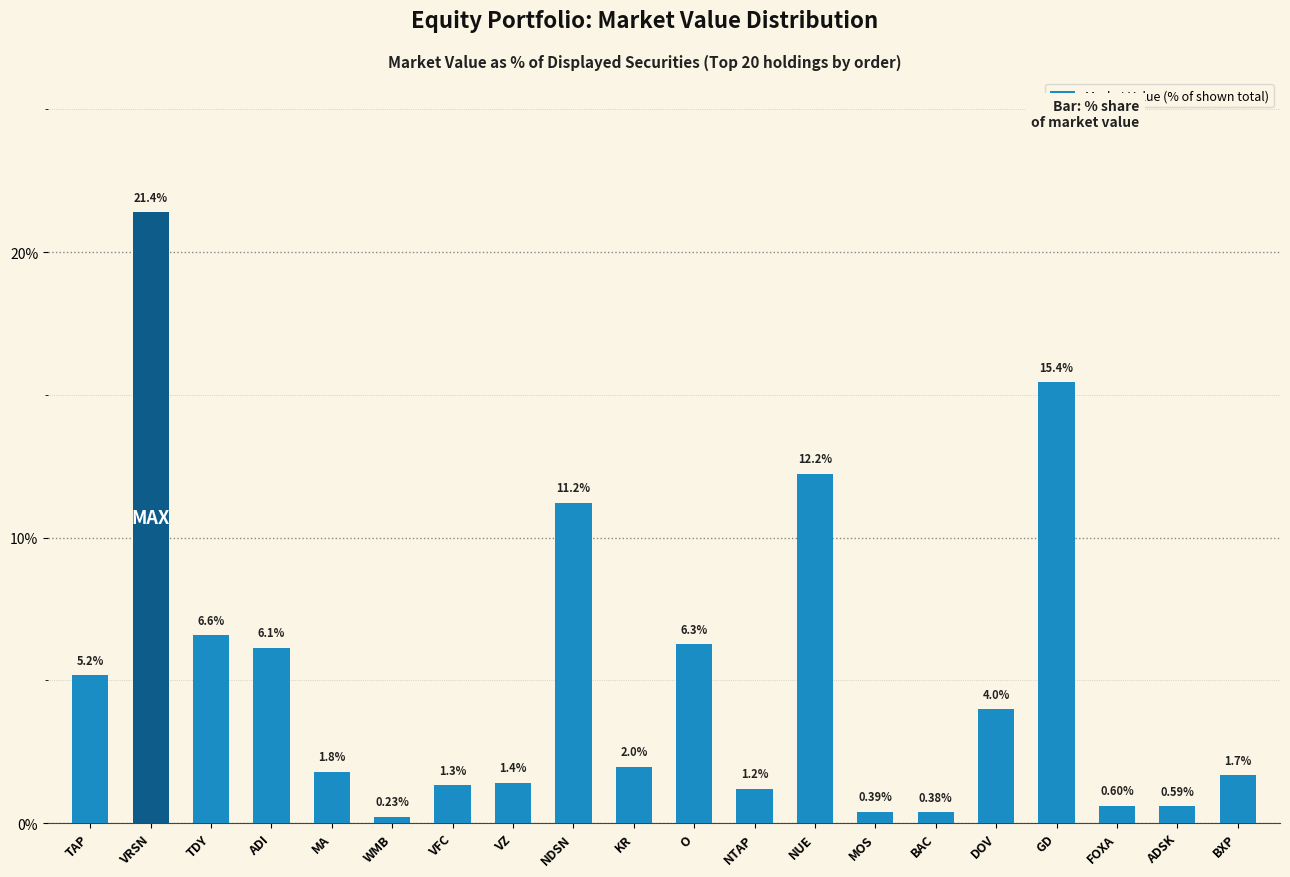

At which label is the value closest to 10?

NDSN